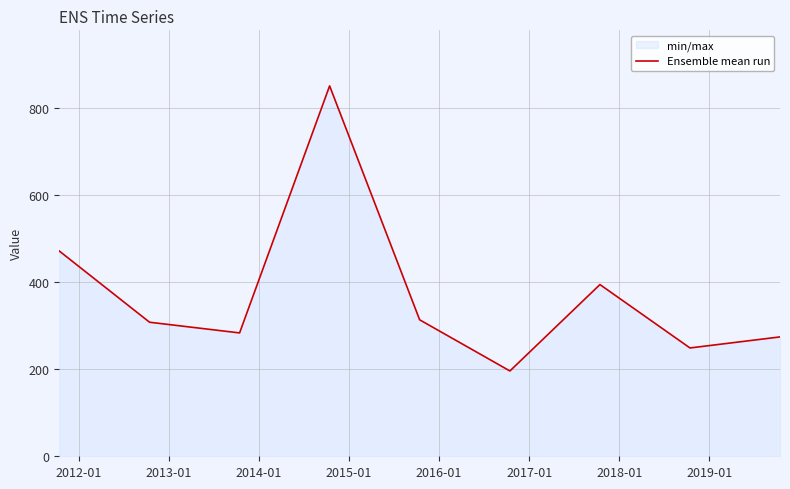

What is the difference between the maximum and minimum values?

654.2